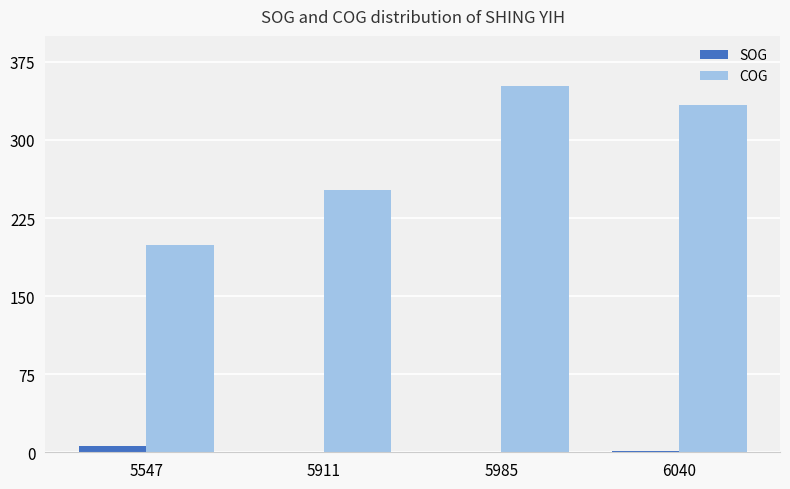

True or false: COG has a value of 85.7 at 5985.

False